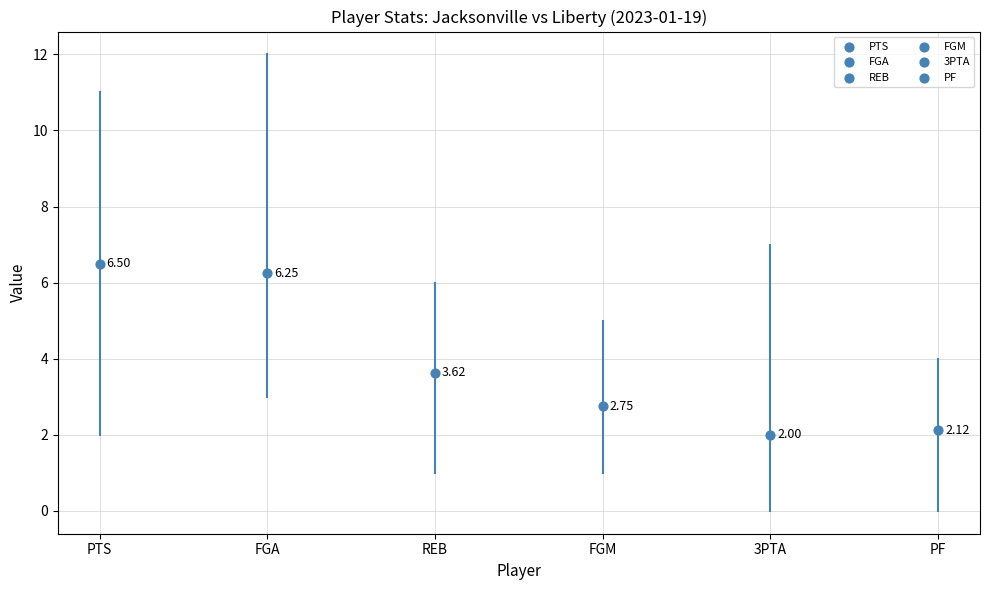

Which series reaches the minimum Y coordinate?

3PTA